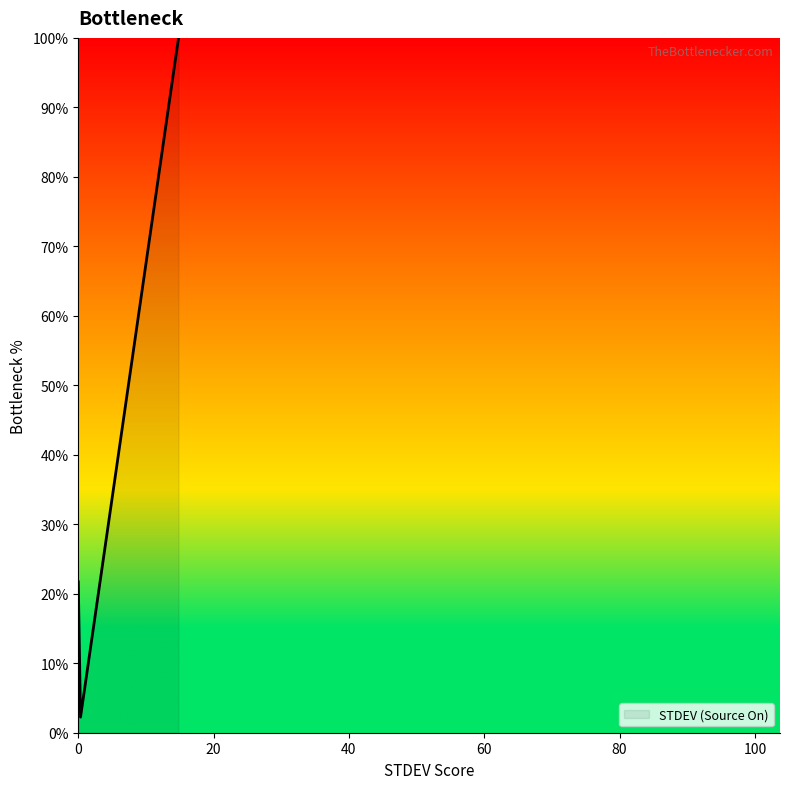

What is the minimum value shown in the chart?

2.2